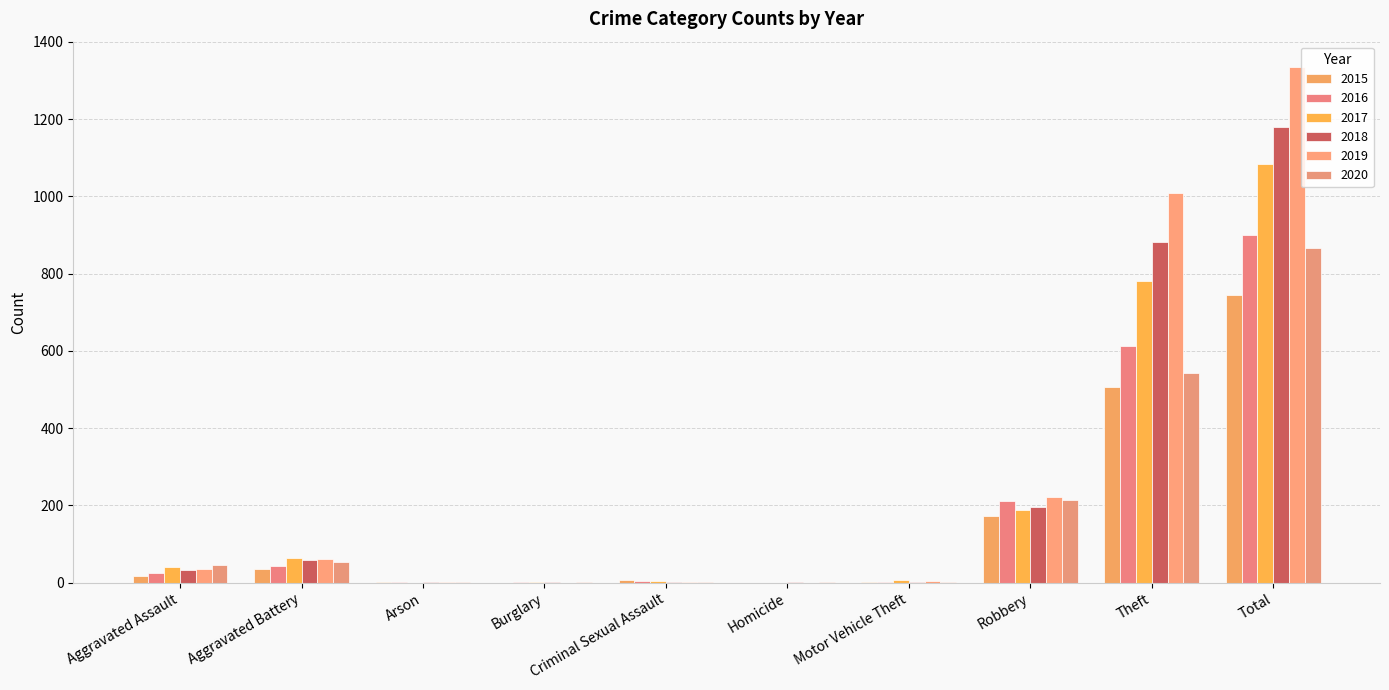

How many distinct data groups are displayed?

6